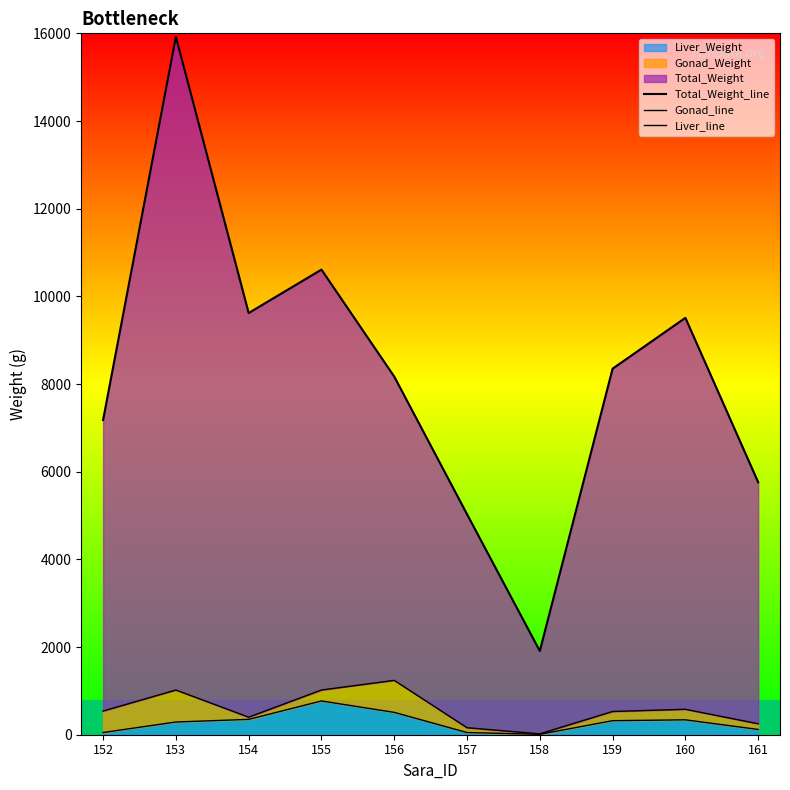

Which series has the largest total across all categories?

Total_Weight_line